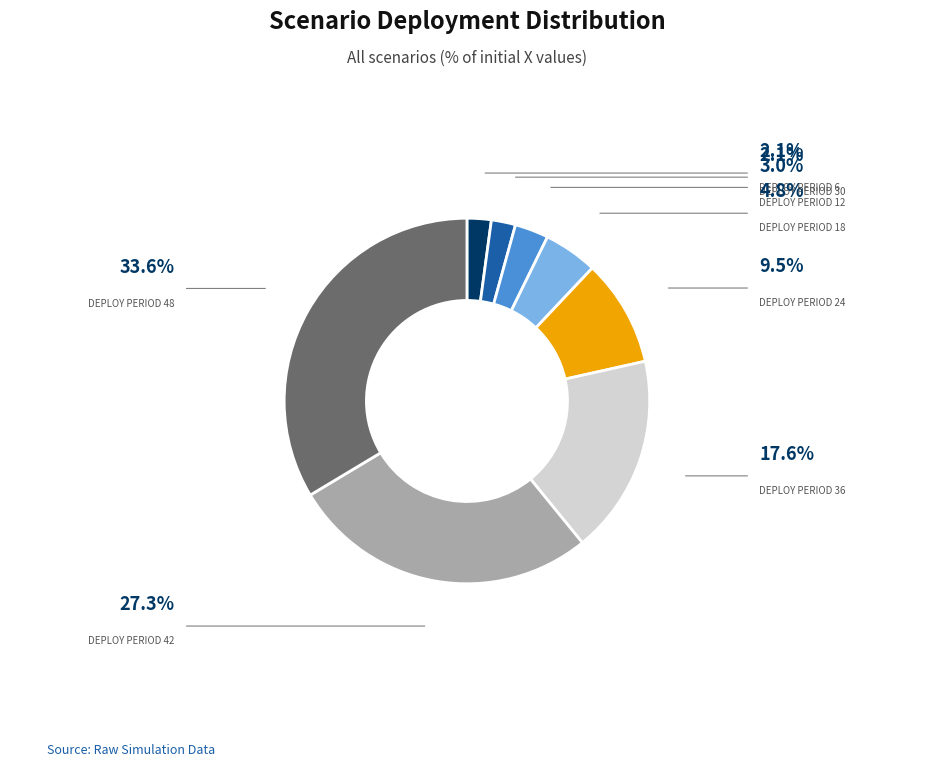

Is there a majority slice in this chart?

No